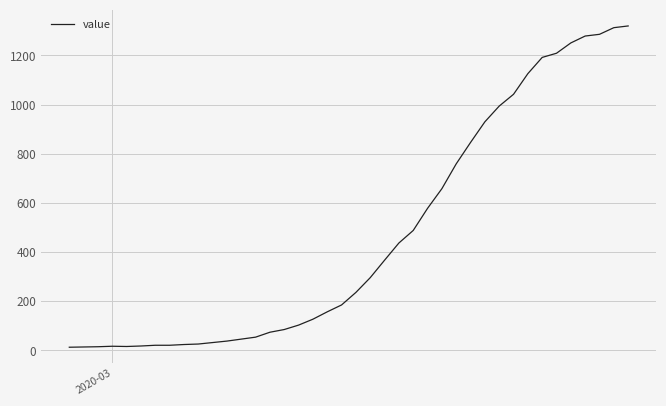

What is the greatest value displayed?

1320